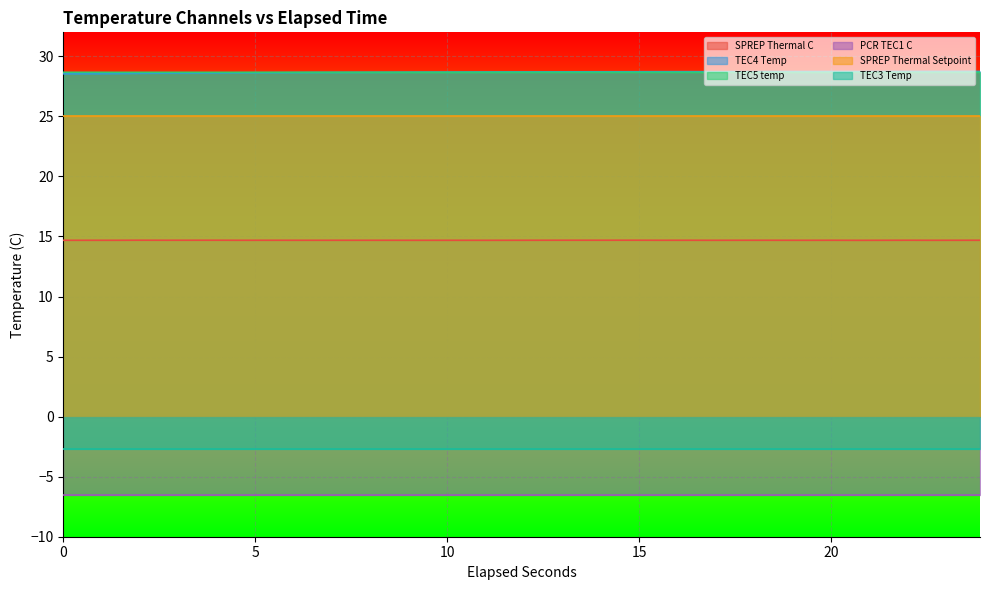

True or false: TEC5 temp and SPREP Thermal C intersect in this chart.

False